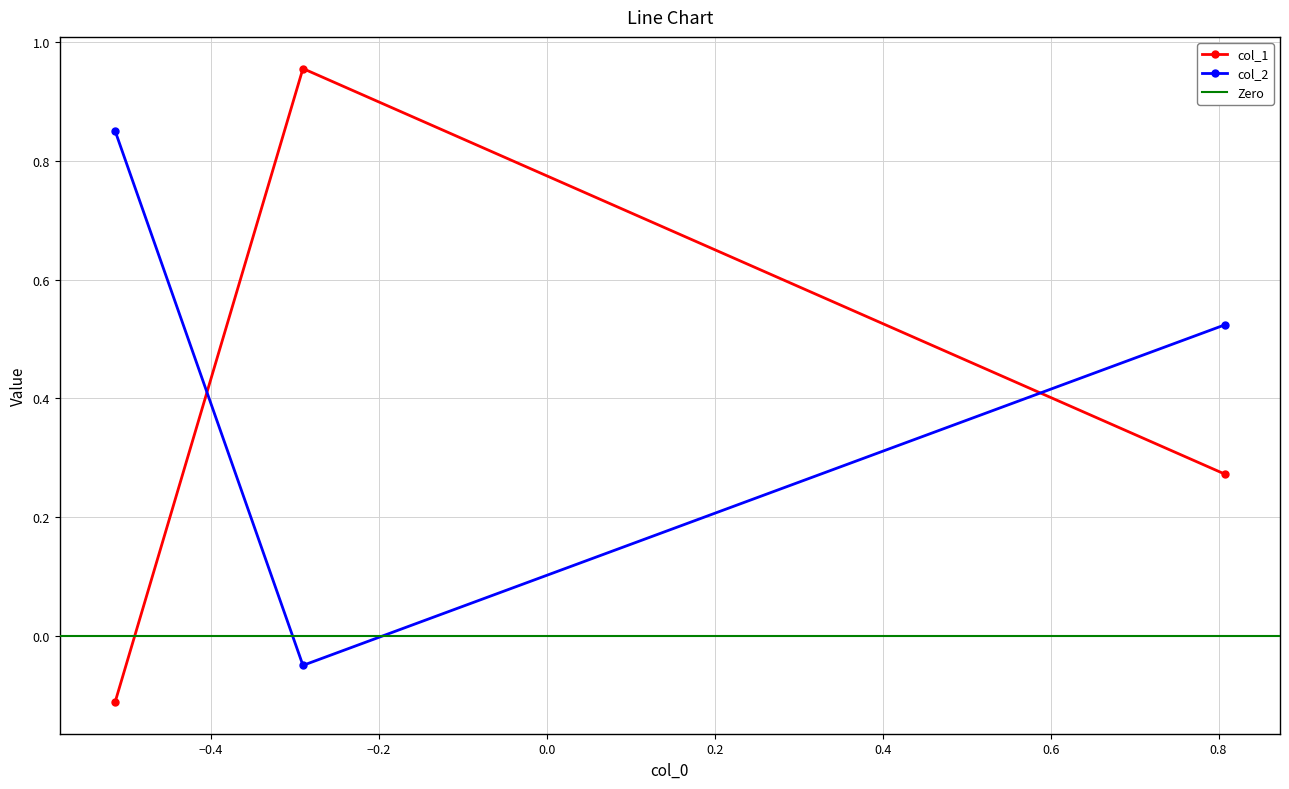

What is the sum of all col_2 values?

1.3